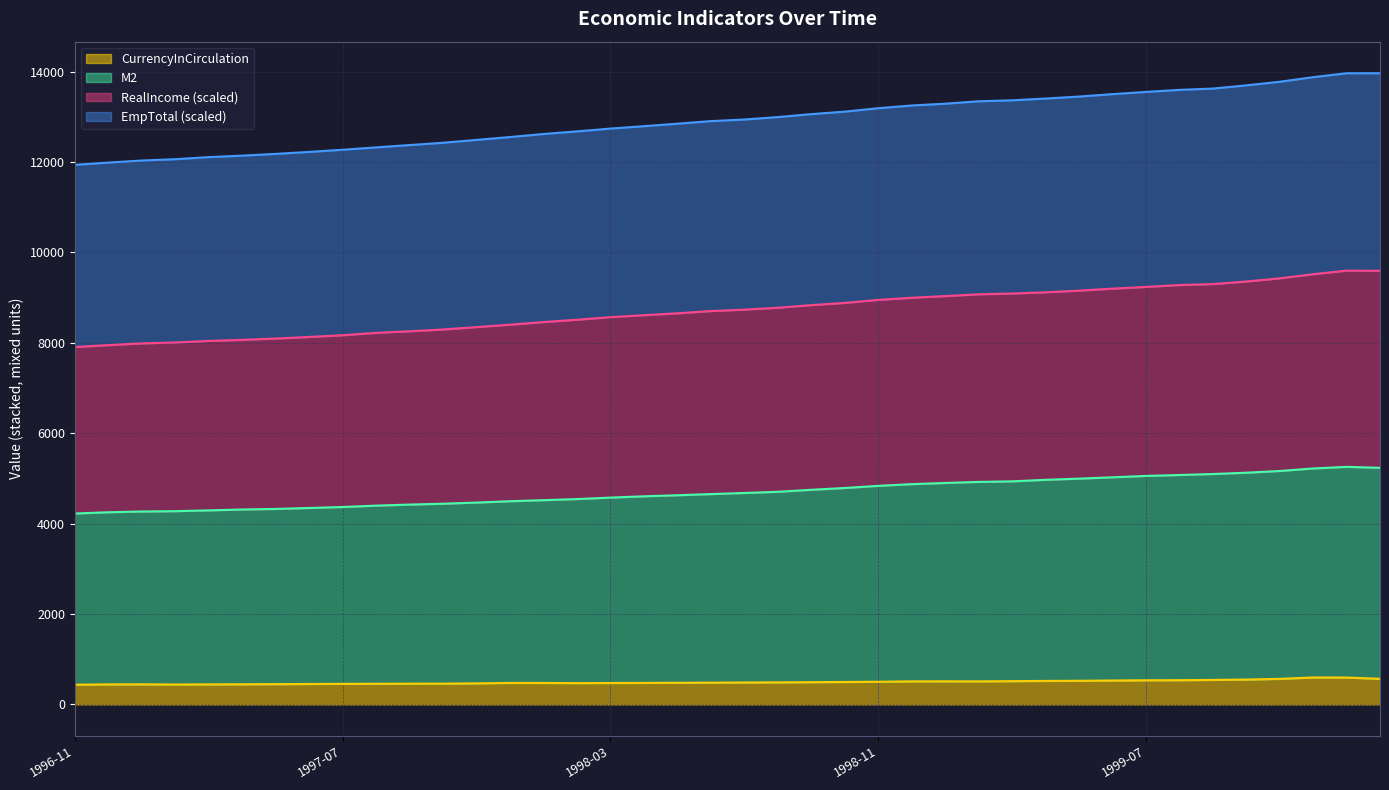

What is the lowest value of the CurrencyInCirculation series?

436.4